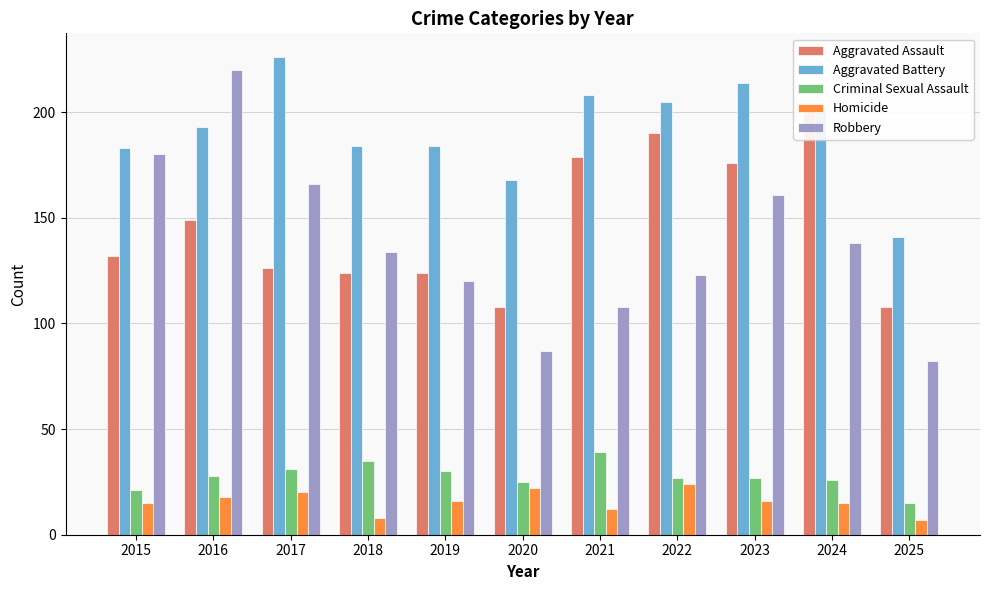

What is the maximum value shown in the chart?

226